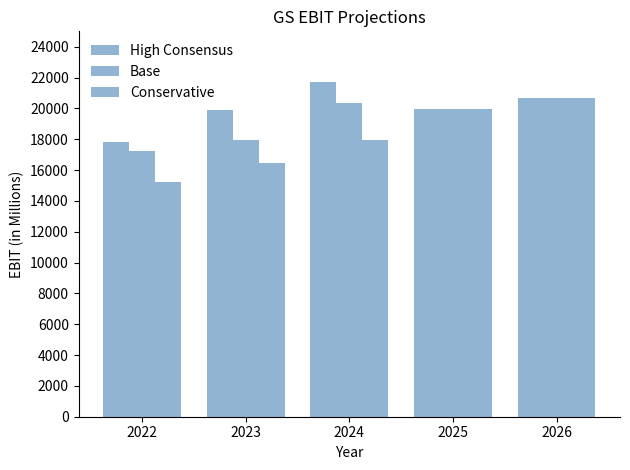

What is the difference between the second highest and minimum values in the High Consensus series?

2848